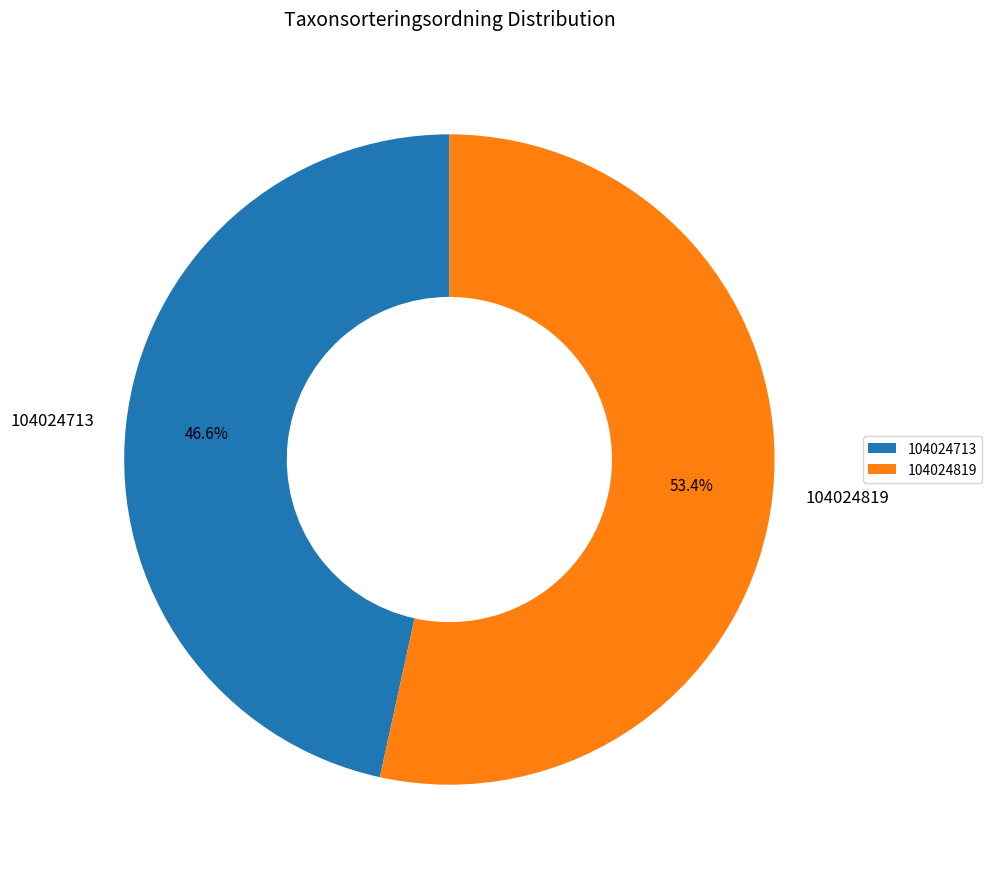

To the nearest percent, what is the average slice percentage?

50%